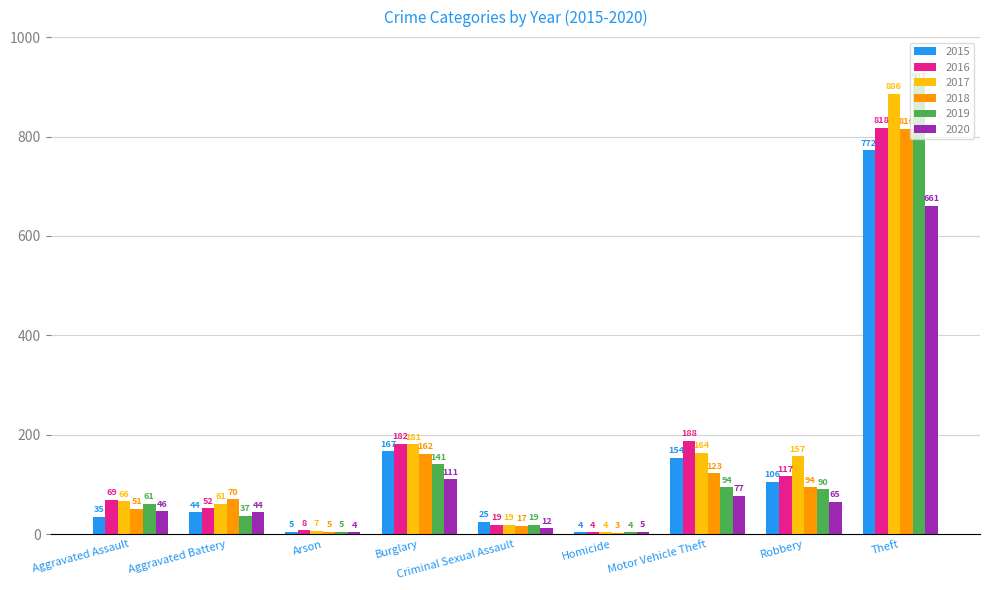

What is the sum of the 2019 values at Robbery and Arson?

95